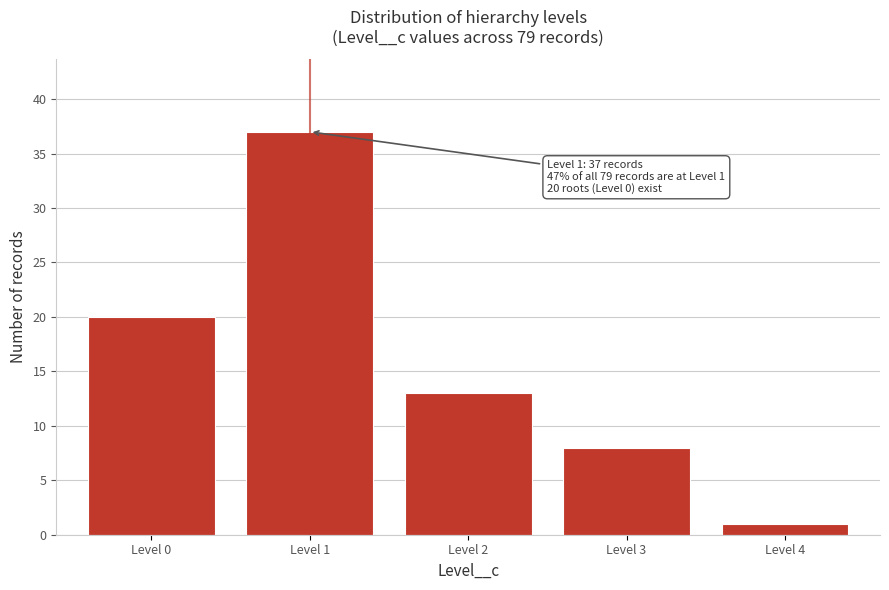

Reading right to left, list all the values displayed in this chart.

1	8	13	37	20